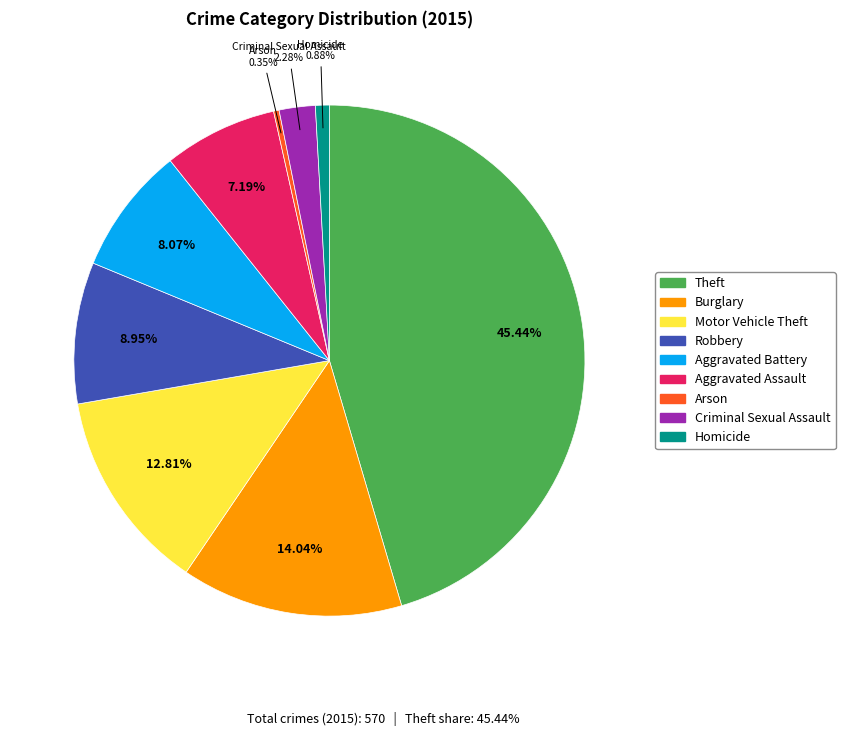

Is it true that Aggravated Battery is 8% of the pie?

True